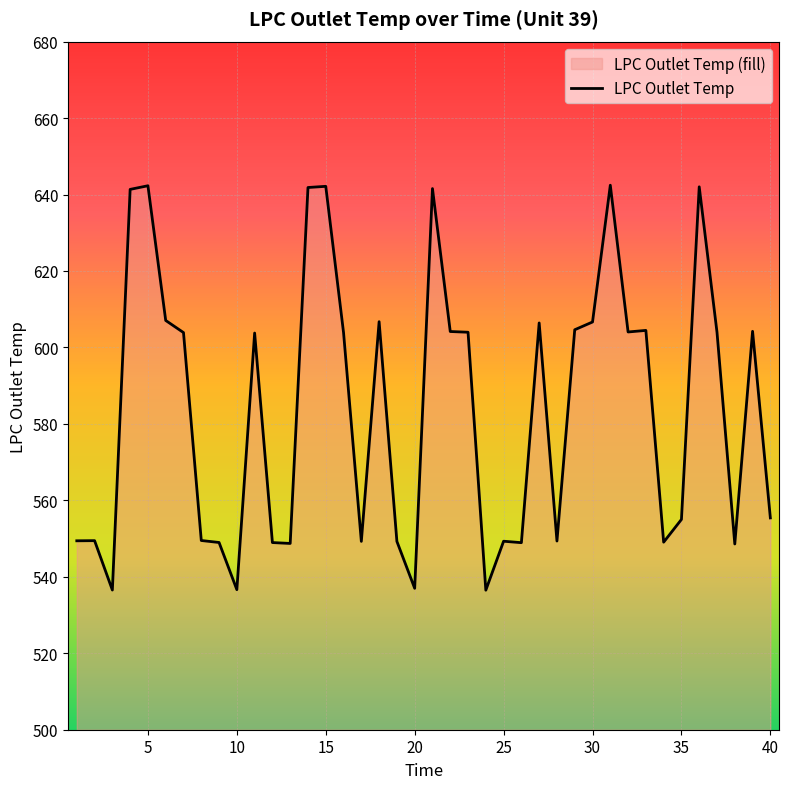

What is the sum of all values?

23357.5